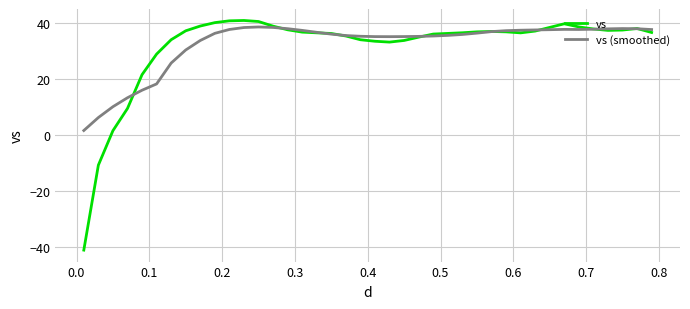

How many lines are shown in the chart?

2